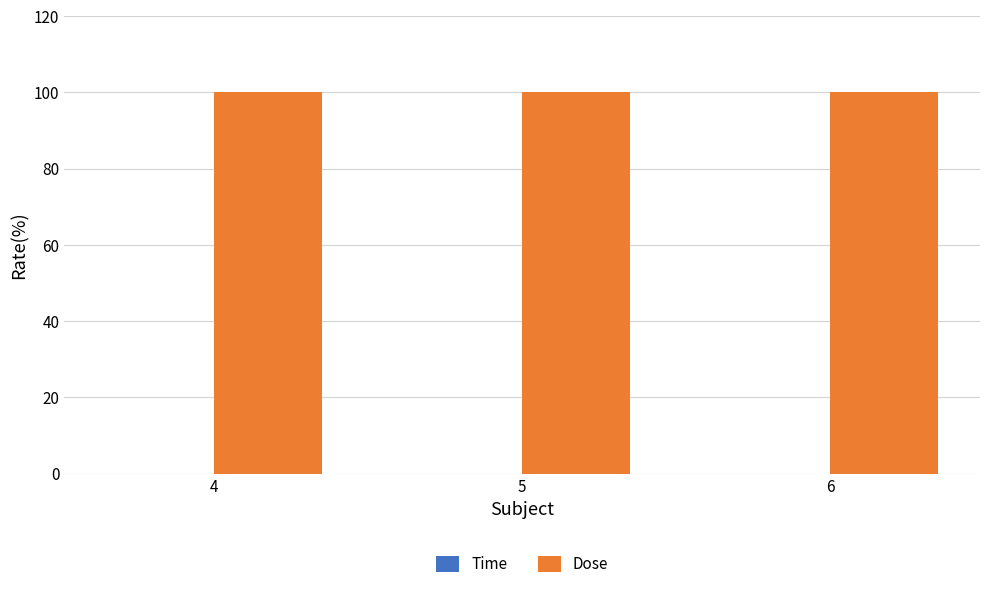

Is the value of Time at 5 greater than the value of Dose at 4?

No